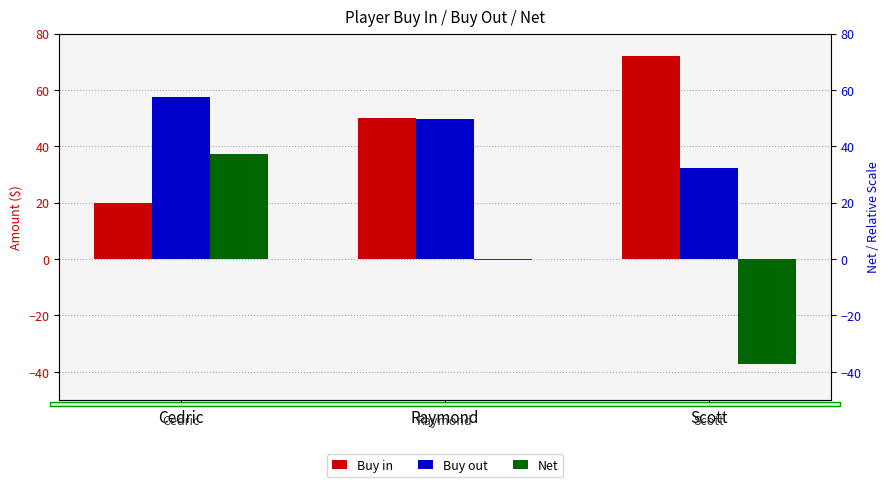

Reading right to left, transcribe all the data shown in this chart.

Buy in: Scott=72.0	Raymond=50.0	Cedric=20.0
Buy out: Scott=32.3	Raymond=49.8	Cedric=57.4
Net: Scott=-37.1	Raymond=-0.2	Cedric=37.4